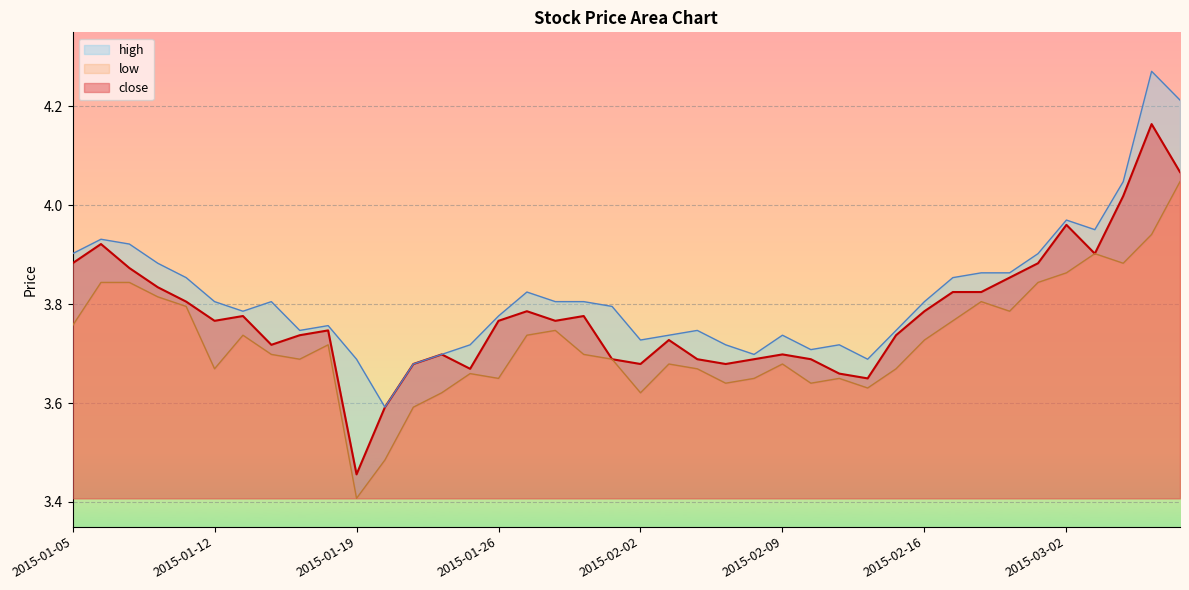

True or false: close and high intersect in this chart.

False